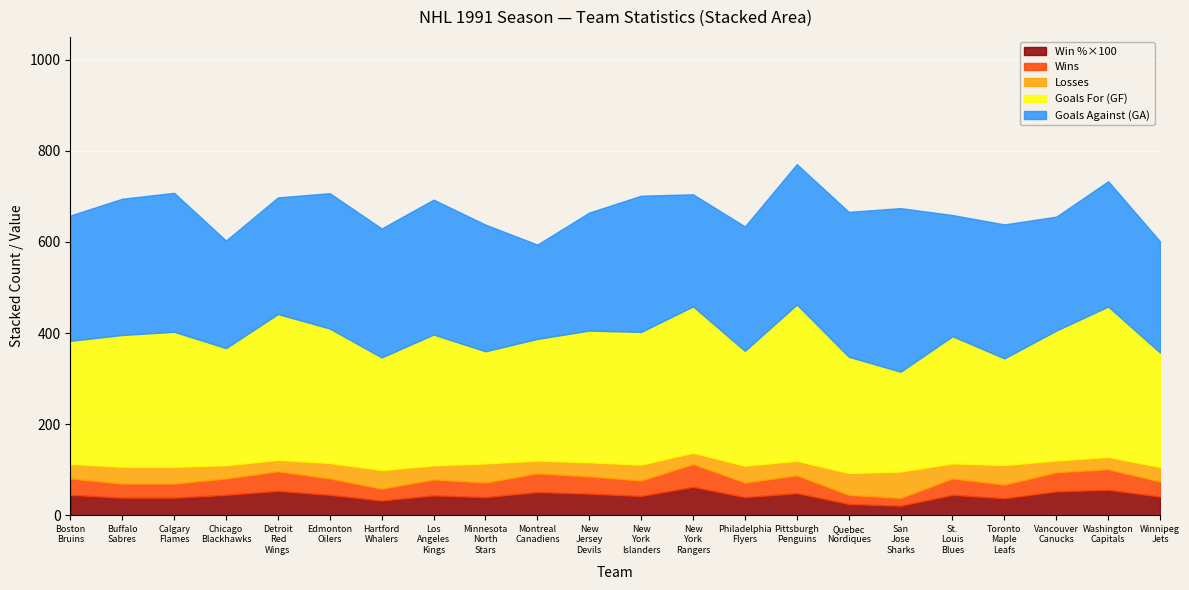

What is the label of the 5th point from the left?

Detroit Red Wings